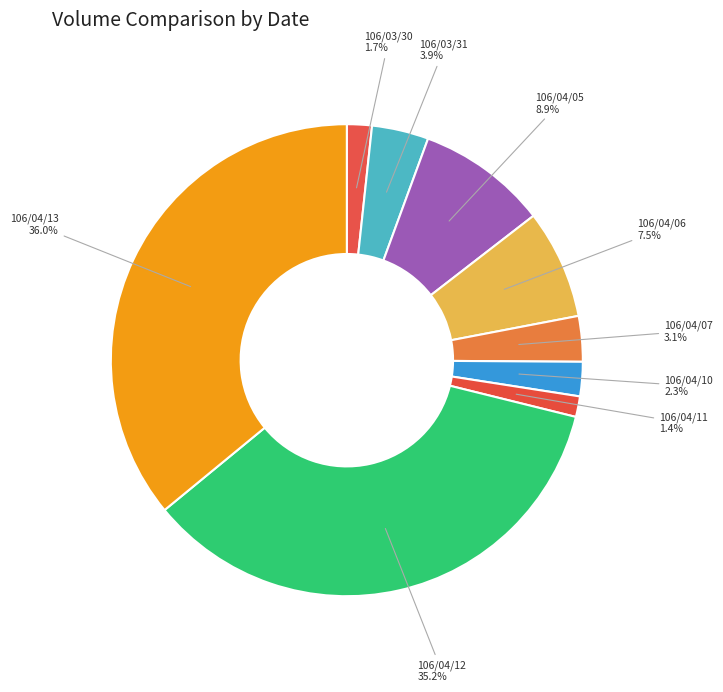

Which slice is the largest?

106/04/13